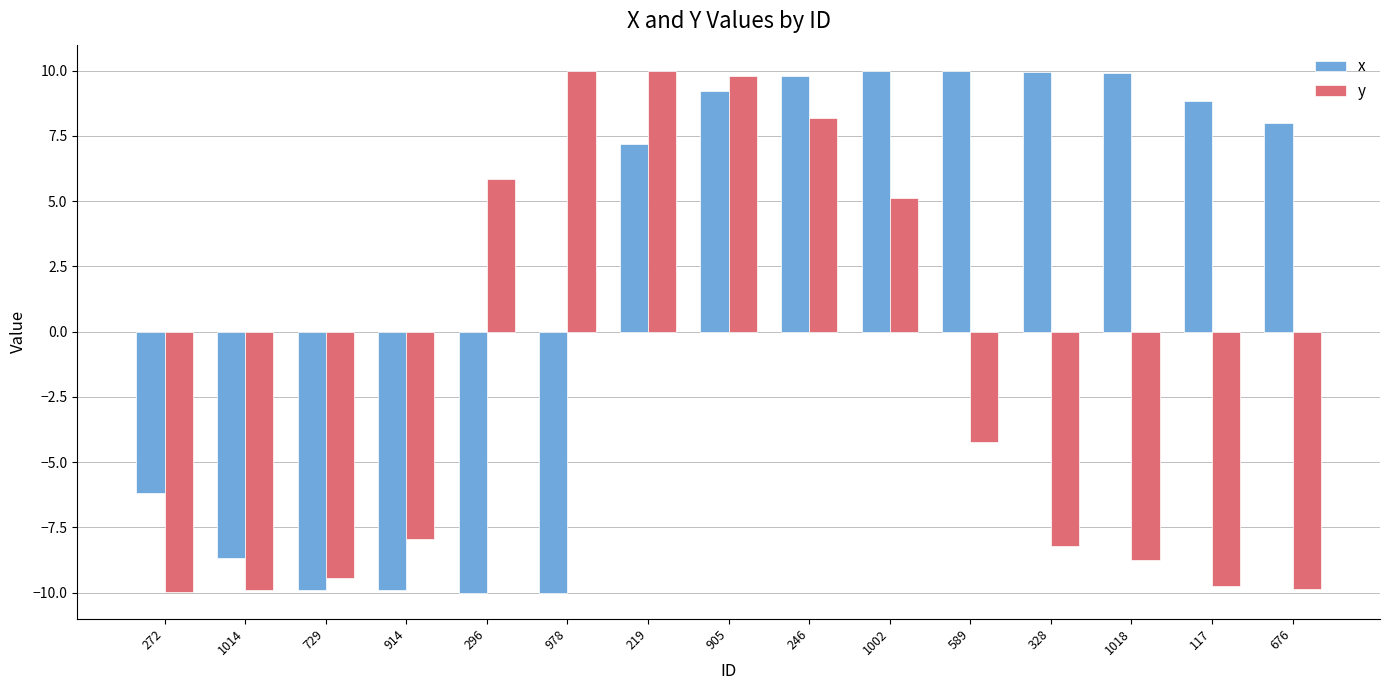

What is the maximum value for x?

10.0